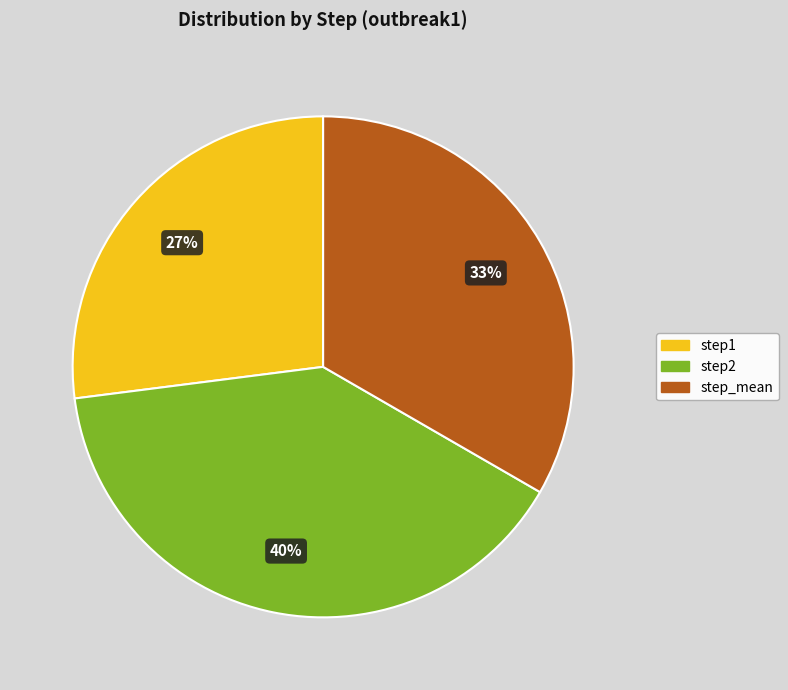

Rank the categories by value from highest to lowest.

step2, step_mean, step1